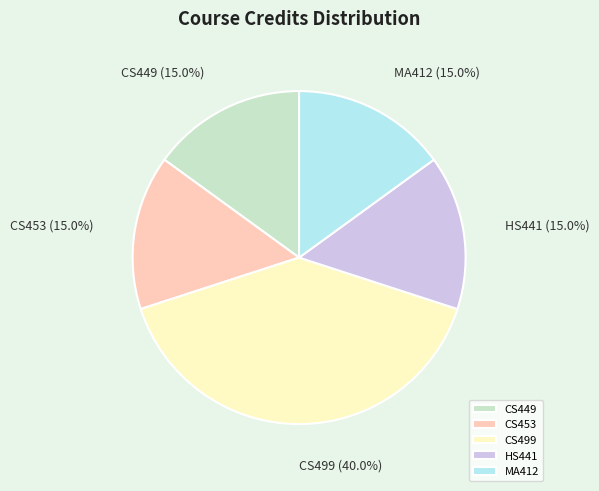

Count the number of slices in the pie.

5